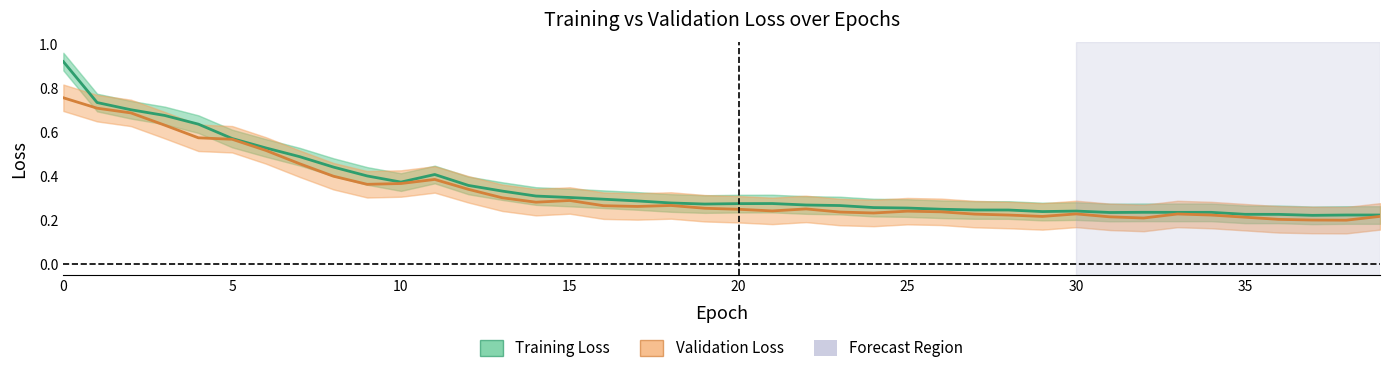

Reading left to right, transcribe all the data shown in this chart.

Training Loss: 0.9	0.7	0.7	0.7	0.6	0.6	0.5	0.5	0.4	0.4	0.4	0.4	0.4	0.3	0.3	0.3	0.3	0.3	0.3	0.3	0.3	0.3	0.3	0.3	0.3	0.3	0.3	0.2	0.2	0.2	0.2	0.2	0.2	0.2	0.2	0.2	0.2	0.2	0.2	0.2
Validation Loss: 0.8	0.7	0.7	0.6	0.6	0.6	0.5	0.5	0.4	0.4	0.4	0.4	0.3	0.3	0.3	0.3	0.3	0.3	0.3	0.3	0.3	0.2	0.3	0.2	0.2	0.2	0.2	0.2	0.2	0.2	0.2	0.2	0.2	0.2	0.2	0.2	0.2	0.2	0.2	0.2